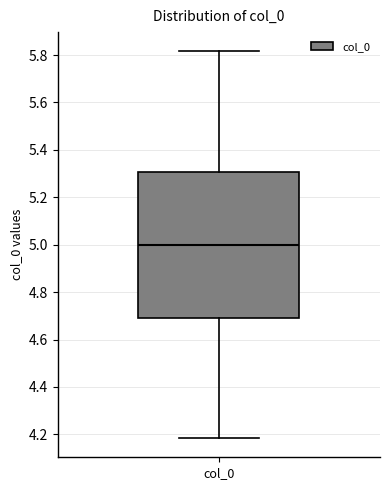

Where does the upper whisker of the box for col_0 end on the y-axis? The values are not printed on the chart, so give them approximately, as read against the axis.

5.82